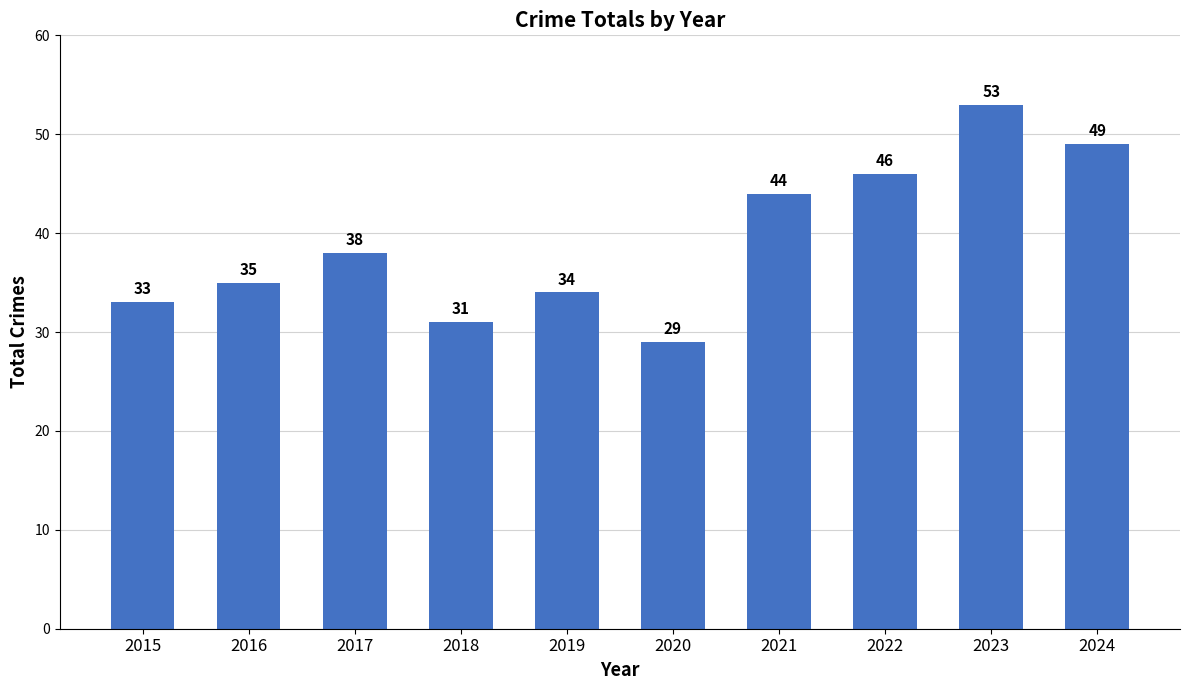

Are the bars horizontal?

No